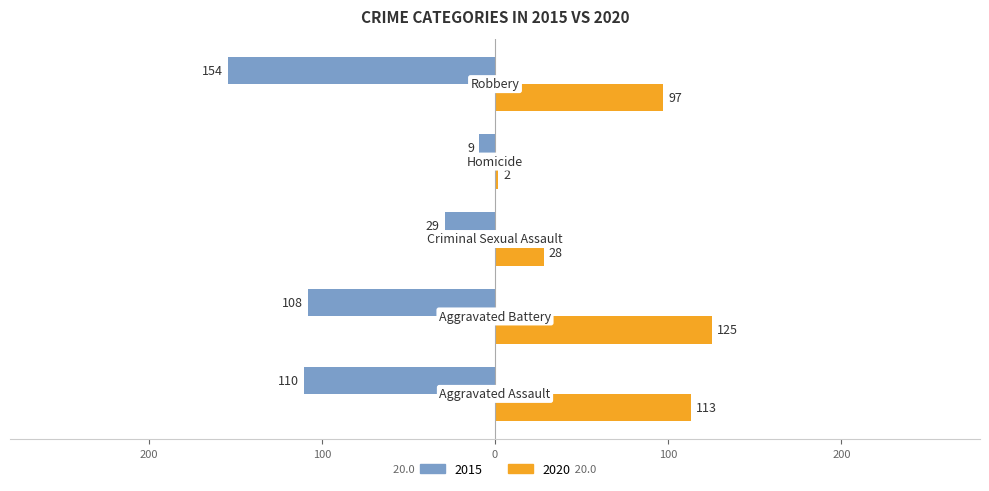

What is the difference between the maximum and minimum values in the 2015 series?

145